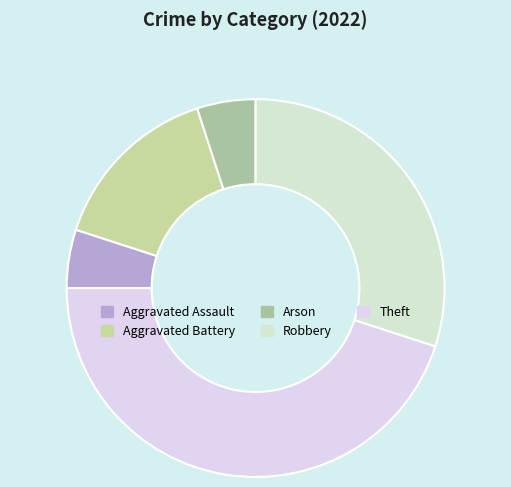

Count the number of slices in the pie.

5